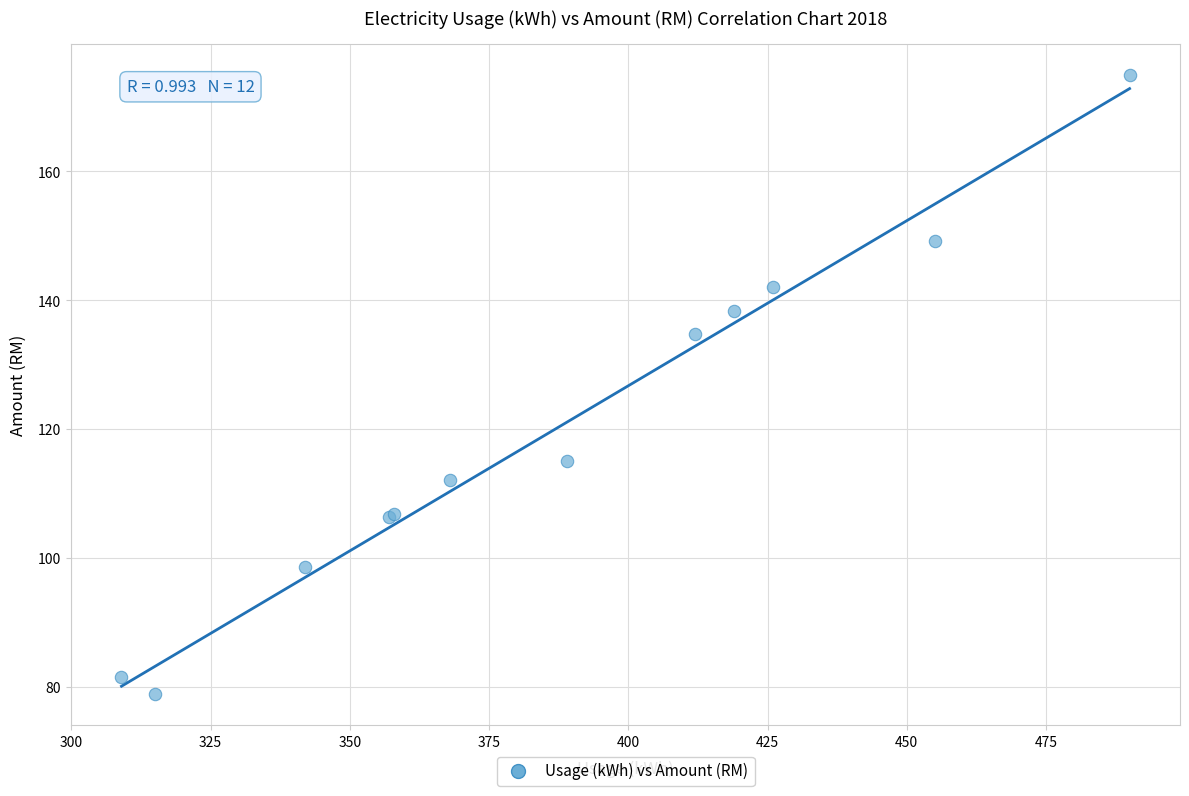

What Y value in the scatter plot is closest to 126?

134.8